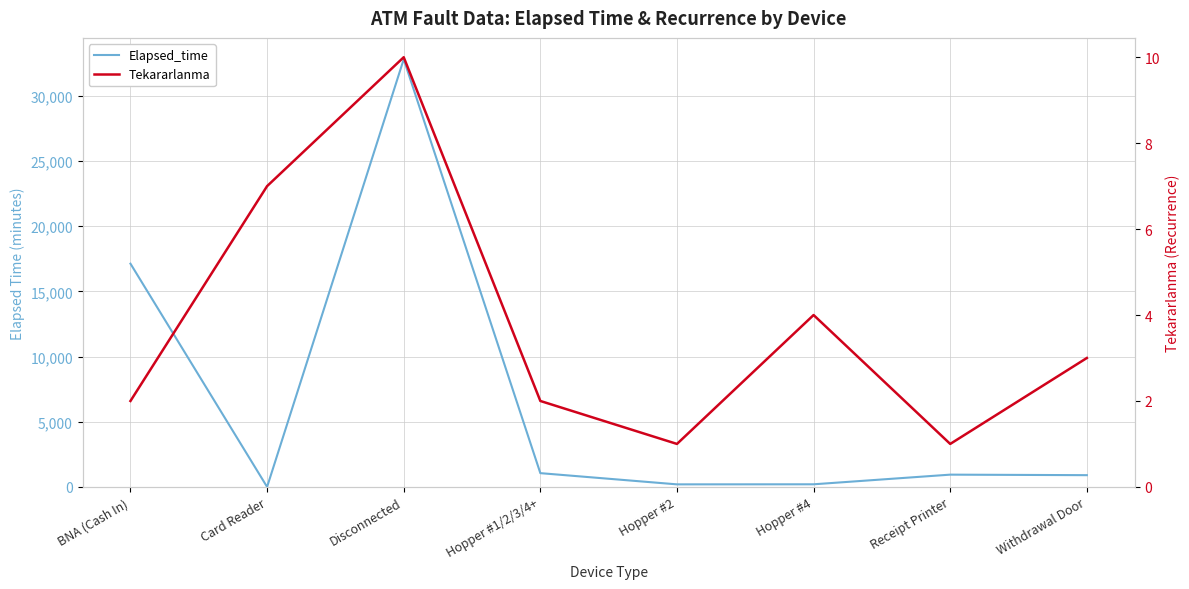

Between Hopper #2 and Withdrawal Door, which series saw the biggest shift?

Elapsed_time